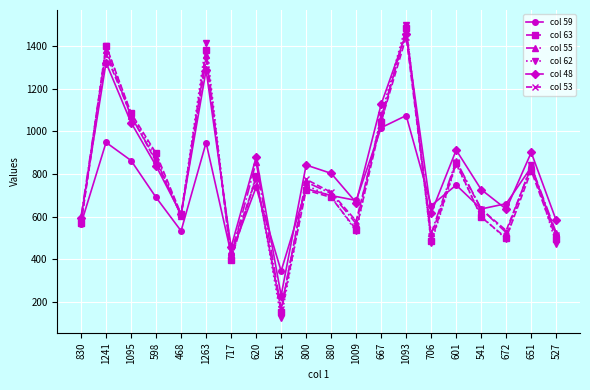

What is the sum of the col 55 values at 561 and 1093?

1634